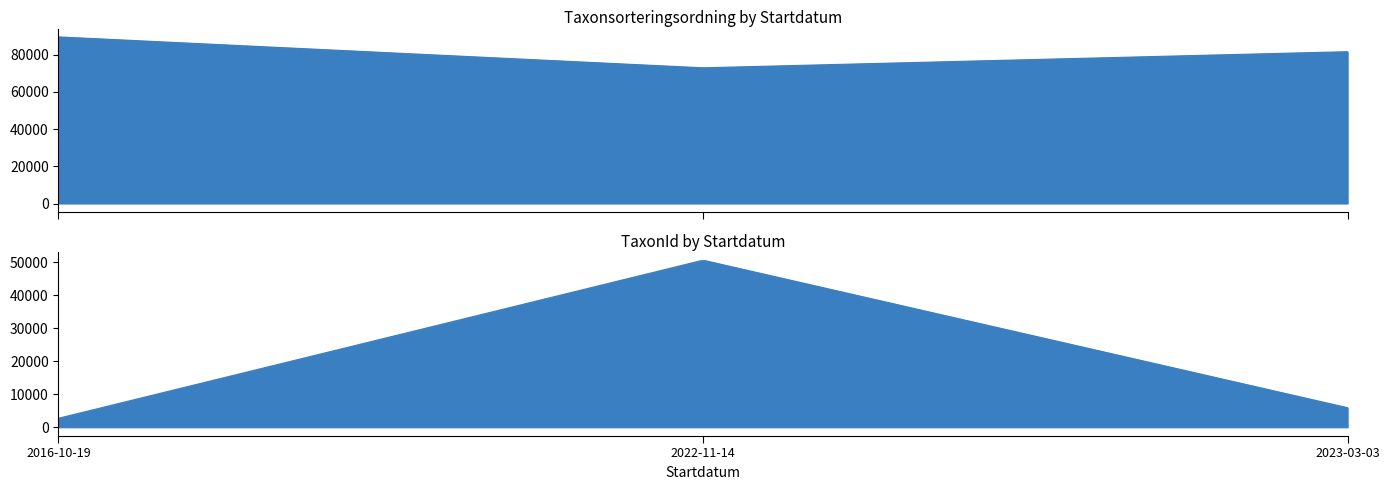

At which category is the sum across all series the highest?

2022-11-14